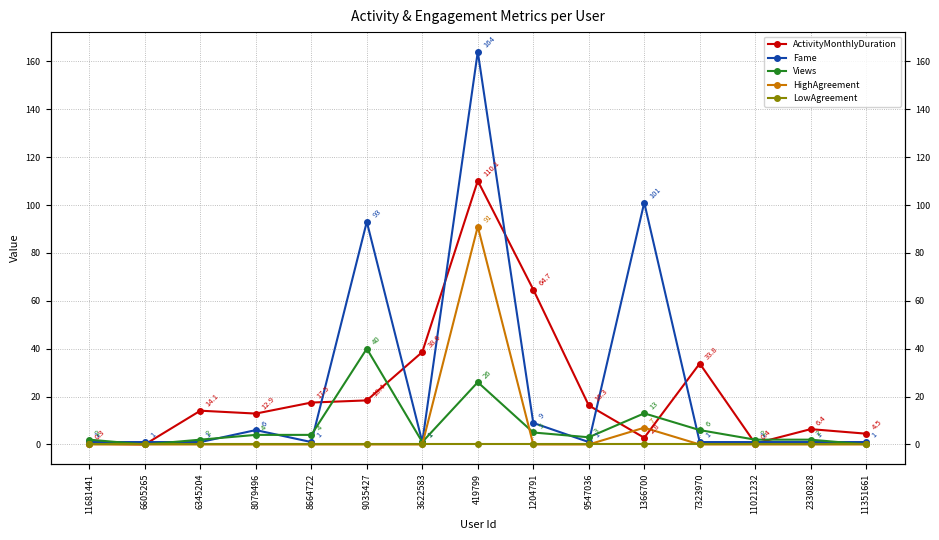

At which category does the chart reach its peak across all series?

419799